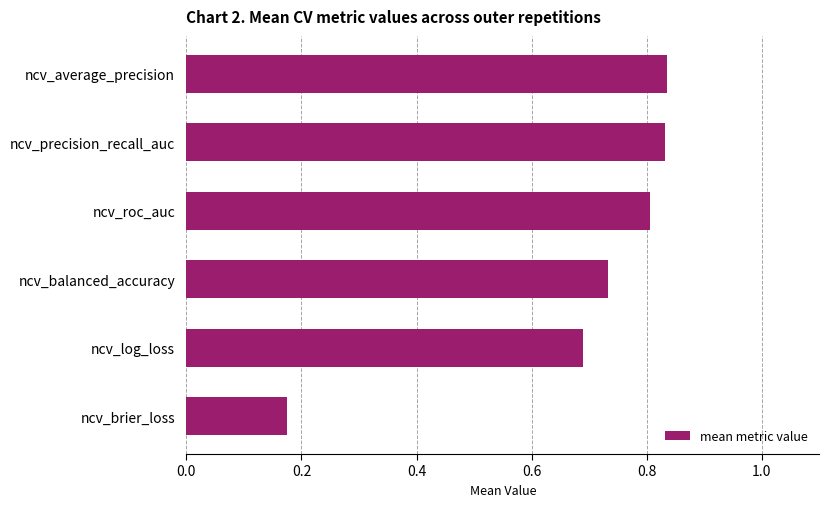

How many series are shown in this chart?

1